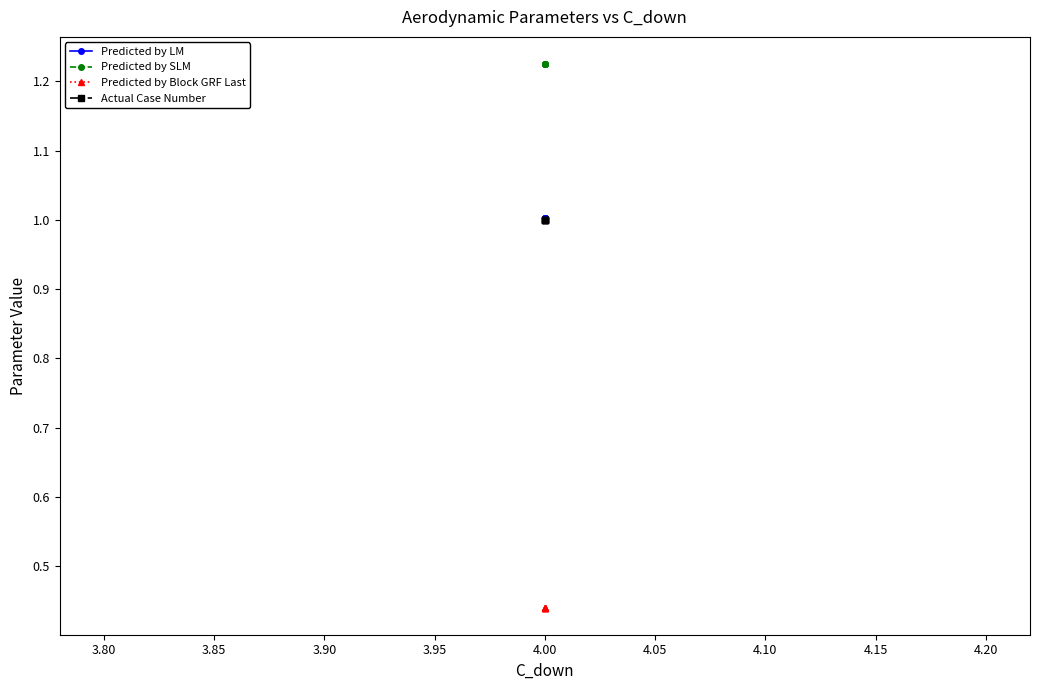

Is it true that Predicted by SLM equals 2.1 at 4.00?

False